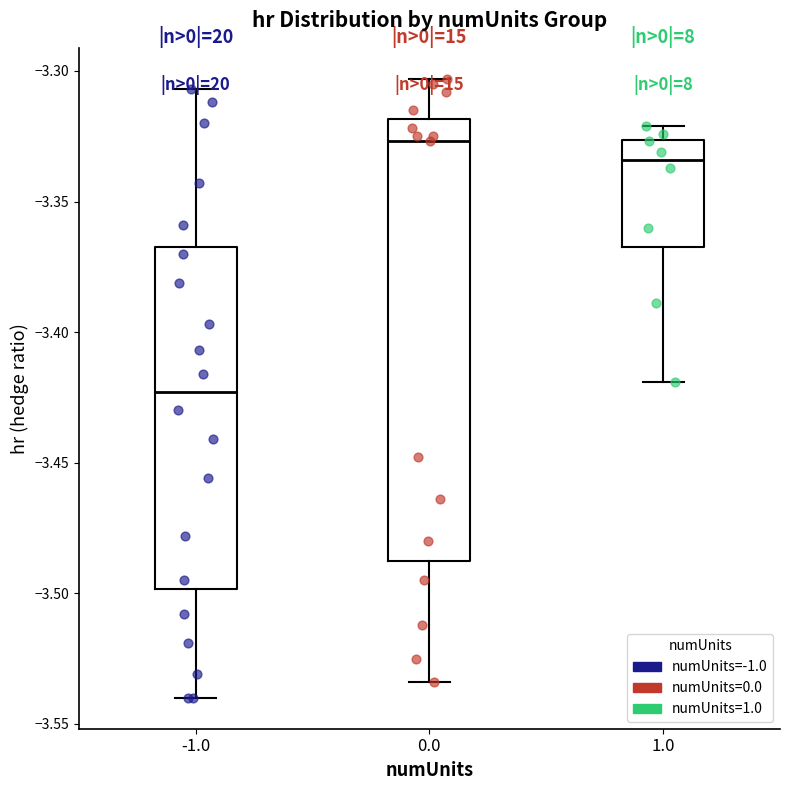

Where is the lower edge of the box at x = 0.0 on the y-axis? The values are not printed on the chart, so give them approximately, as read against the axis.

-3.485